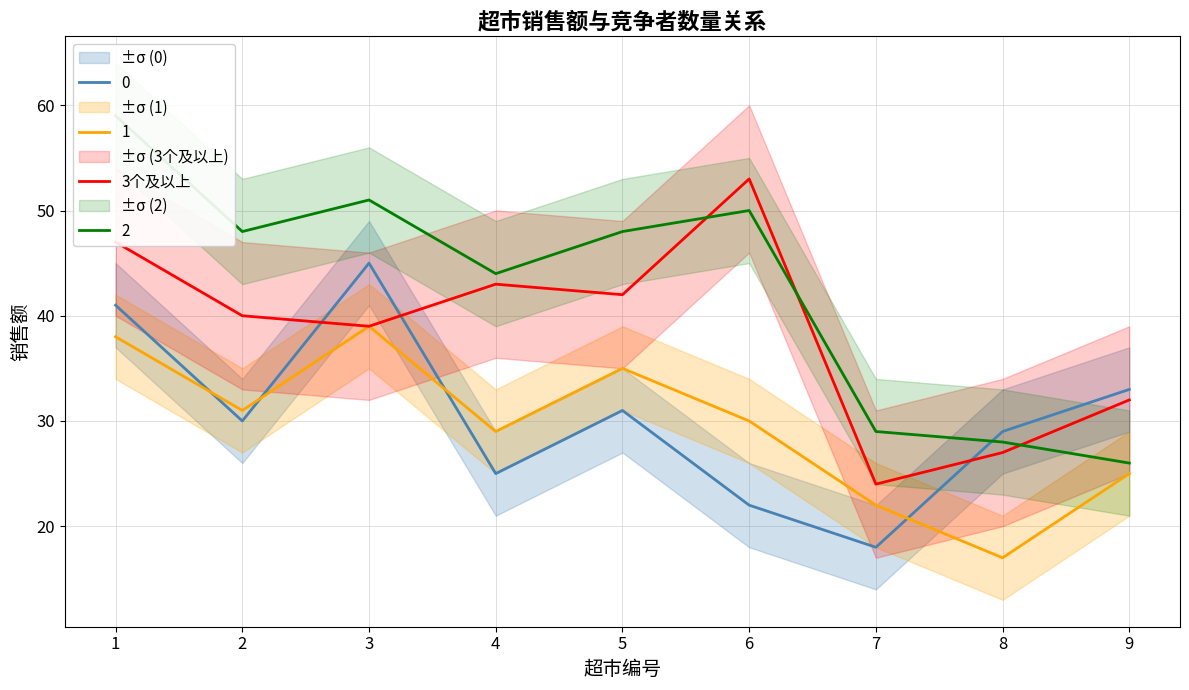

What is the sum of the values at 8 and 4?

70